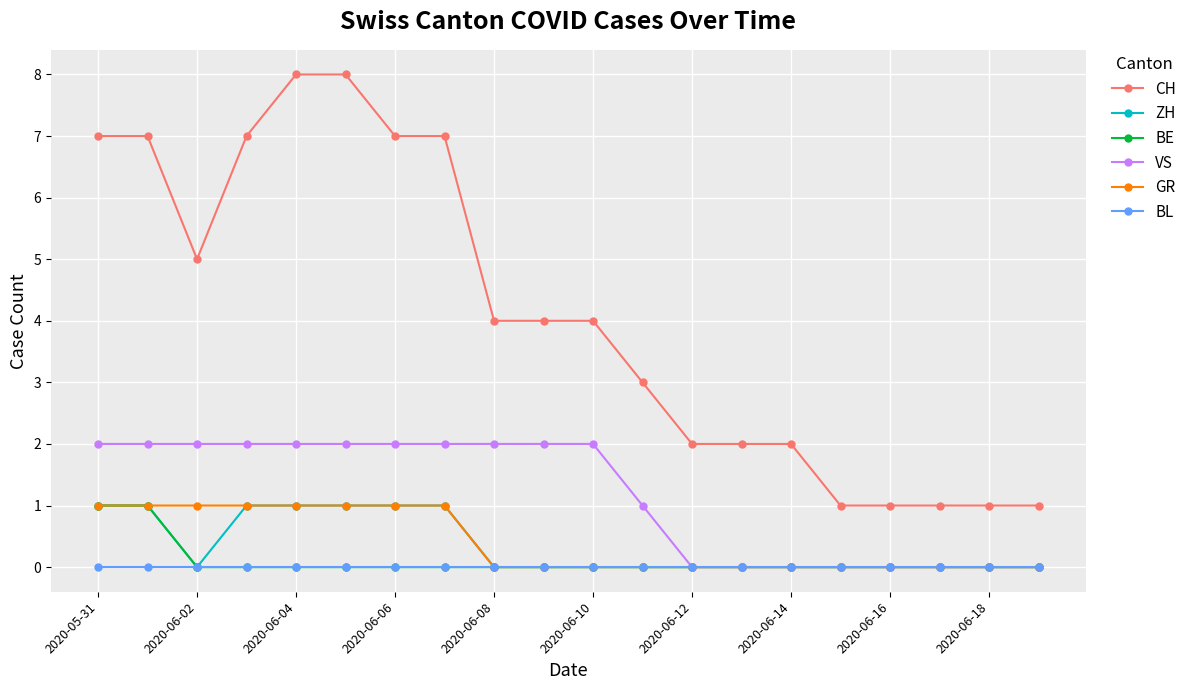

What are all the series names shown in the legend?

CH, ZH, BE, VS, GR, BL